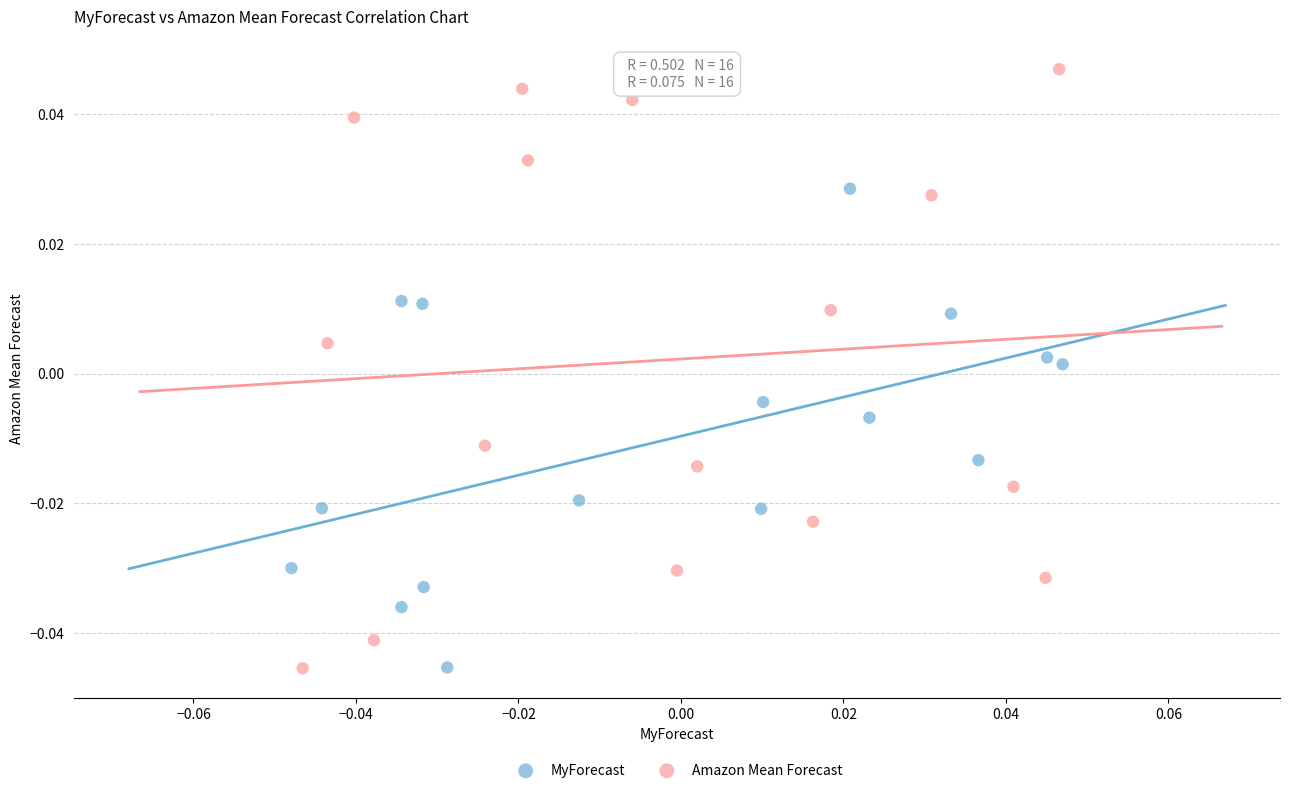

Which series has the largest Y range (max minus min)?

Amazon Mean Forecast